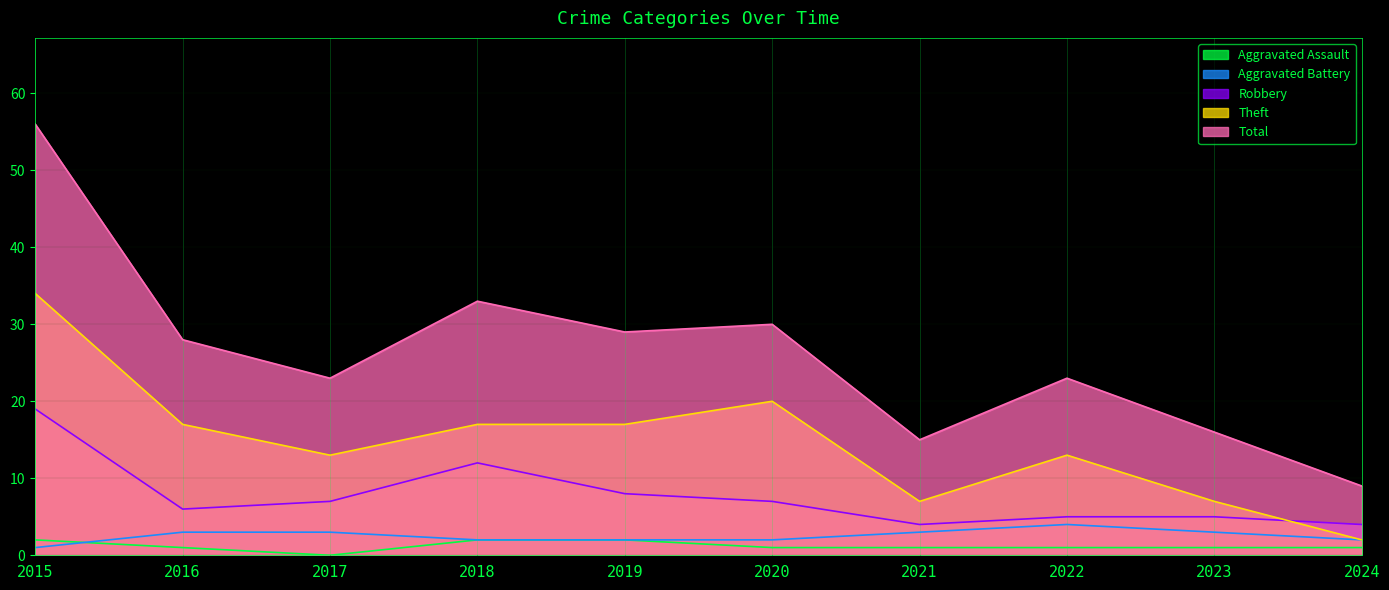

How many interior local valleys does the Aggravated Assault series have?

1